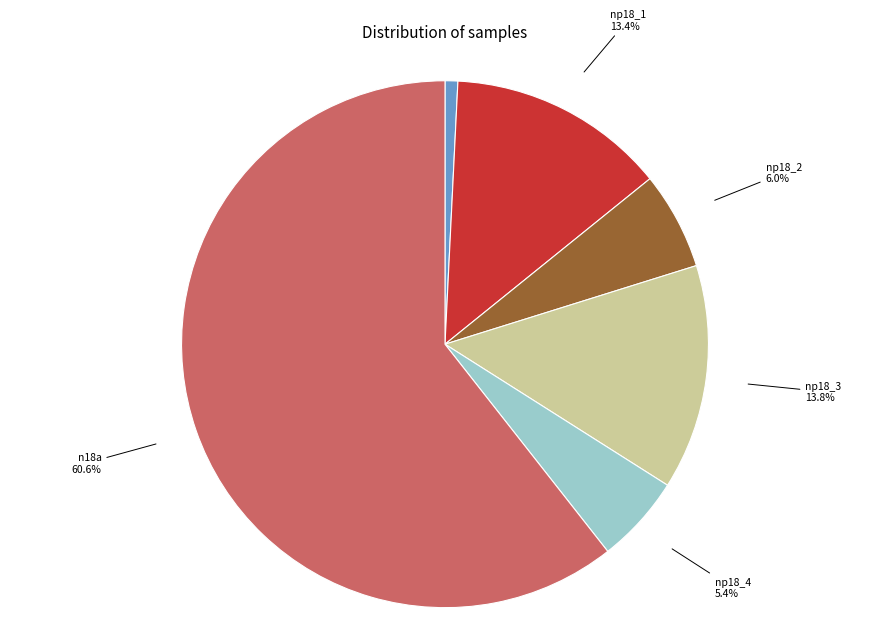

Between np16_1 and np18_1, which is larger?

np18_1